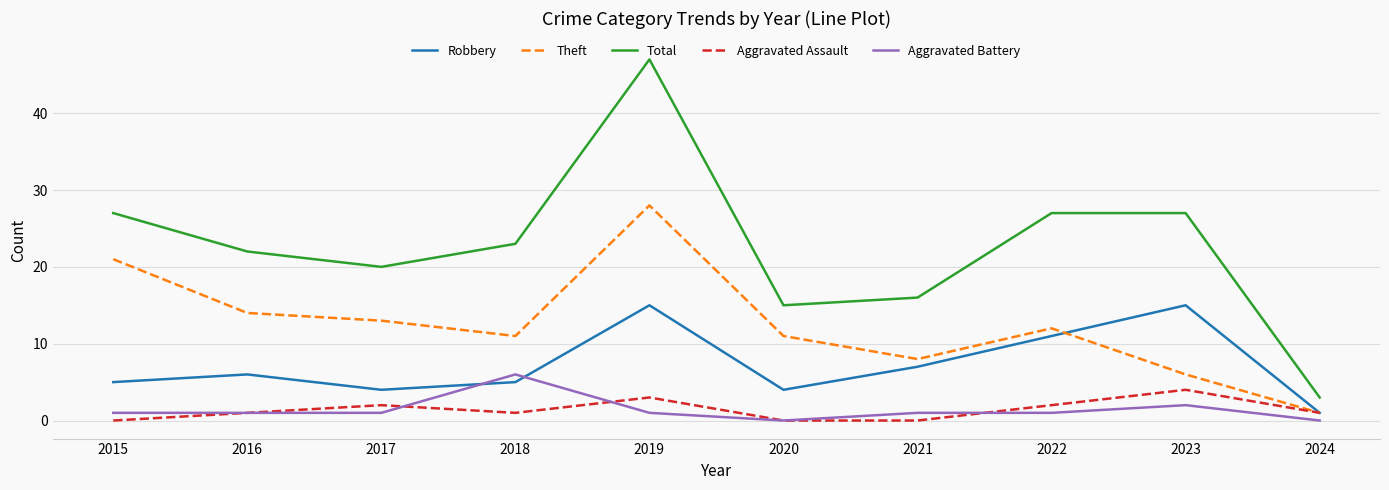

Which series has the widest spread of values?

Total